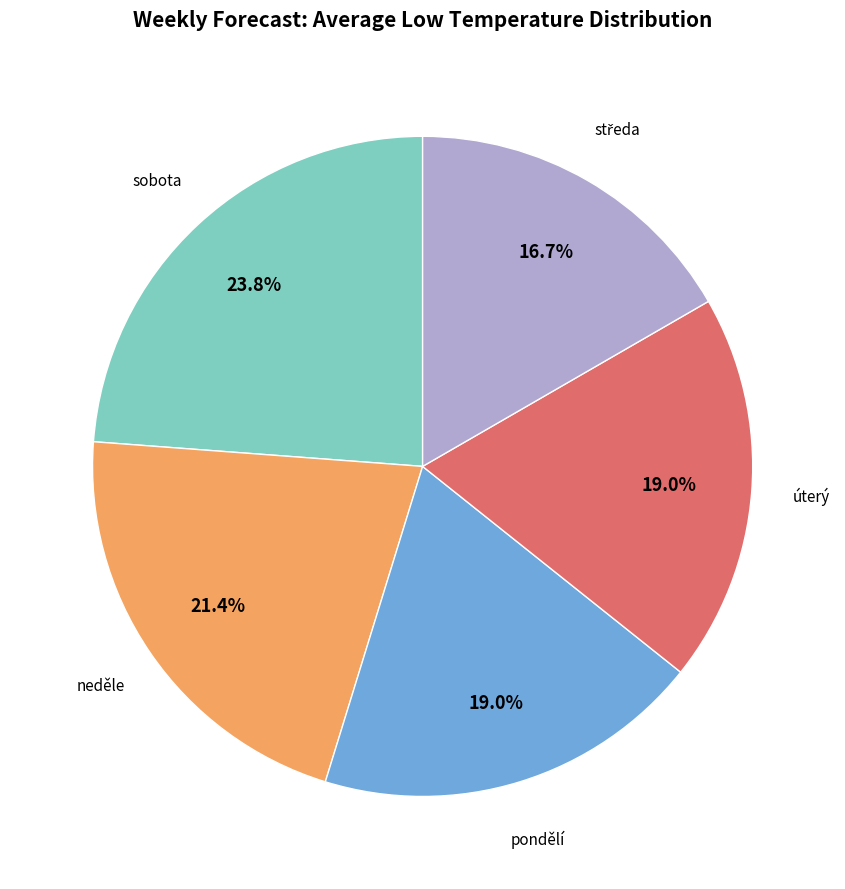

Does any single category account for the majority?

No